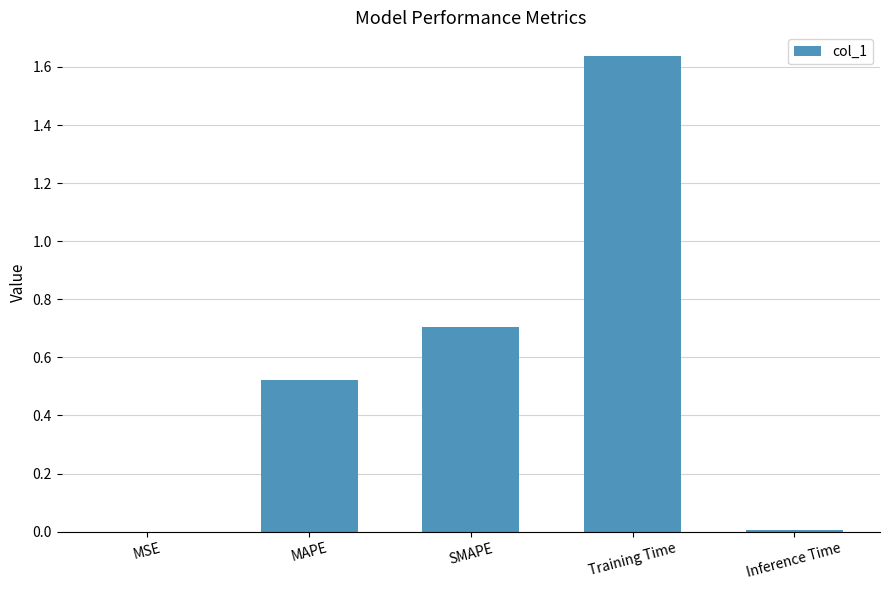

What value does the data have at SMAPE?

0.7